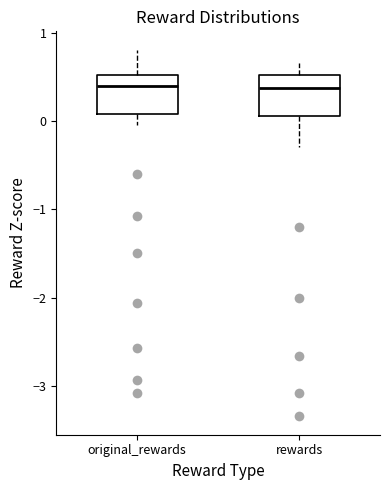

Reading left to right, read every box against the y-axis: the position of its median line, the range the box covers, and the ends of its whiskers. The values are not printed on the chart, so give them approximately, as read against the axis.

original_rewards: median 0.4, box 0.1 to 0.5, whiskers 0.0 to 0.8
rewards: median 0.4, box 0.1 to 0.5, whiskers -0.3 to 0.7